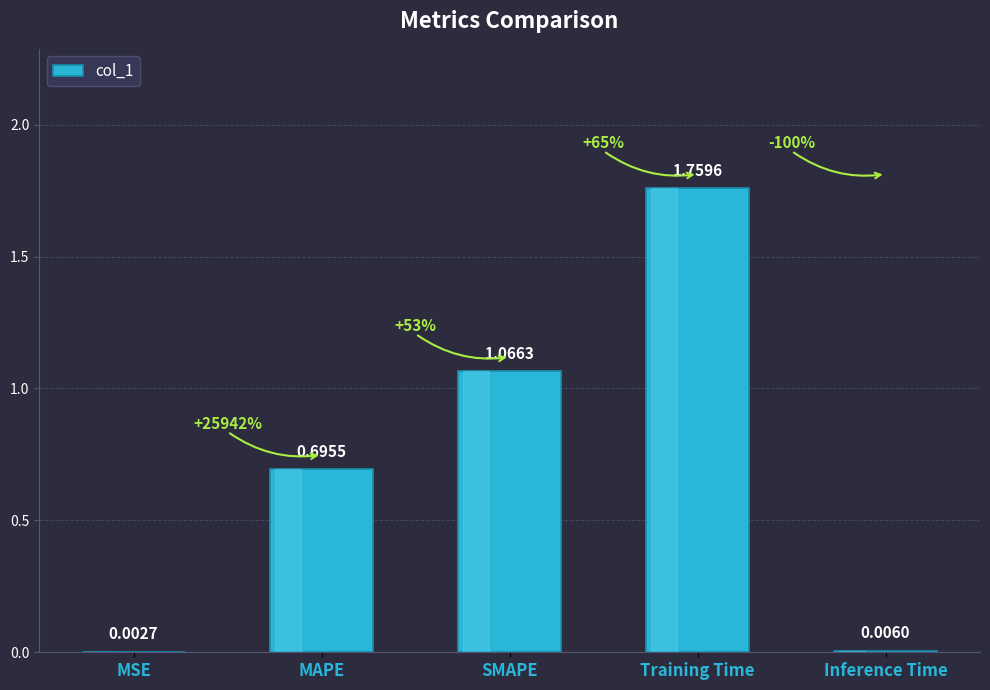

At which category does the chart reach its peak across all series?

Training Time